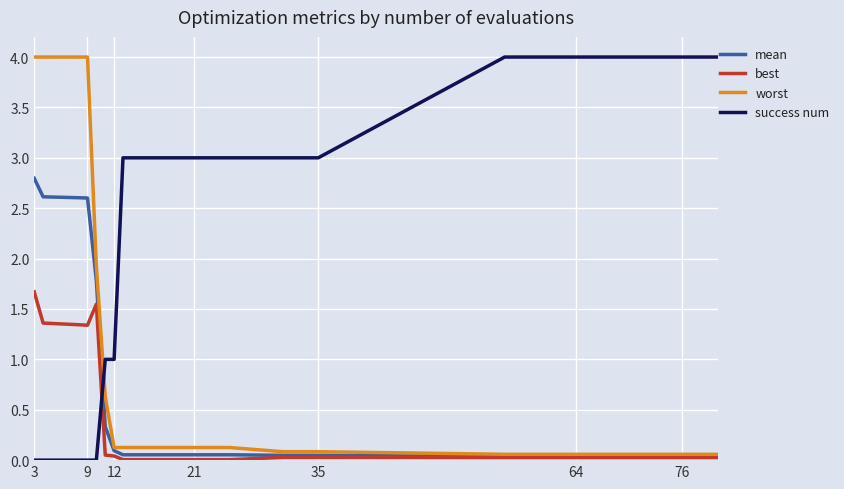

Which series has the largest total across all categories?

success num